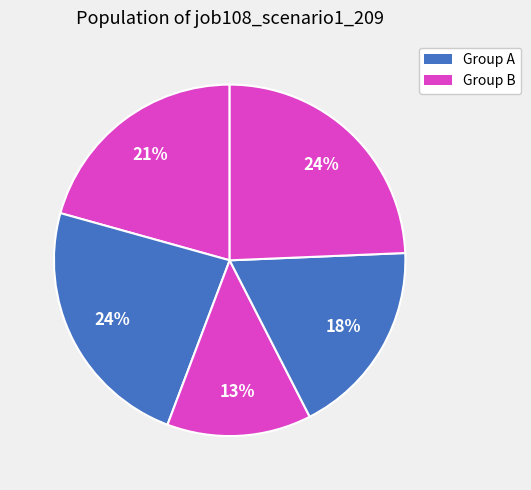

How many segments does this pie chart have?

5